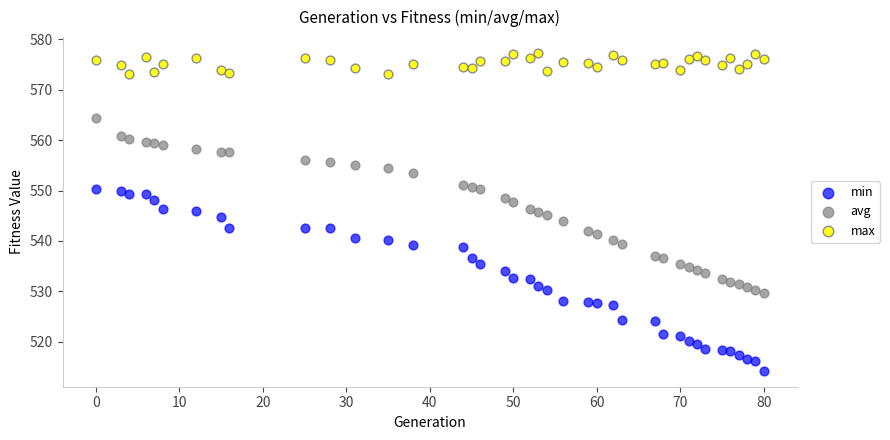

What are all the series names shown in the legend?

min, avg, max